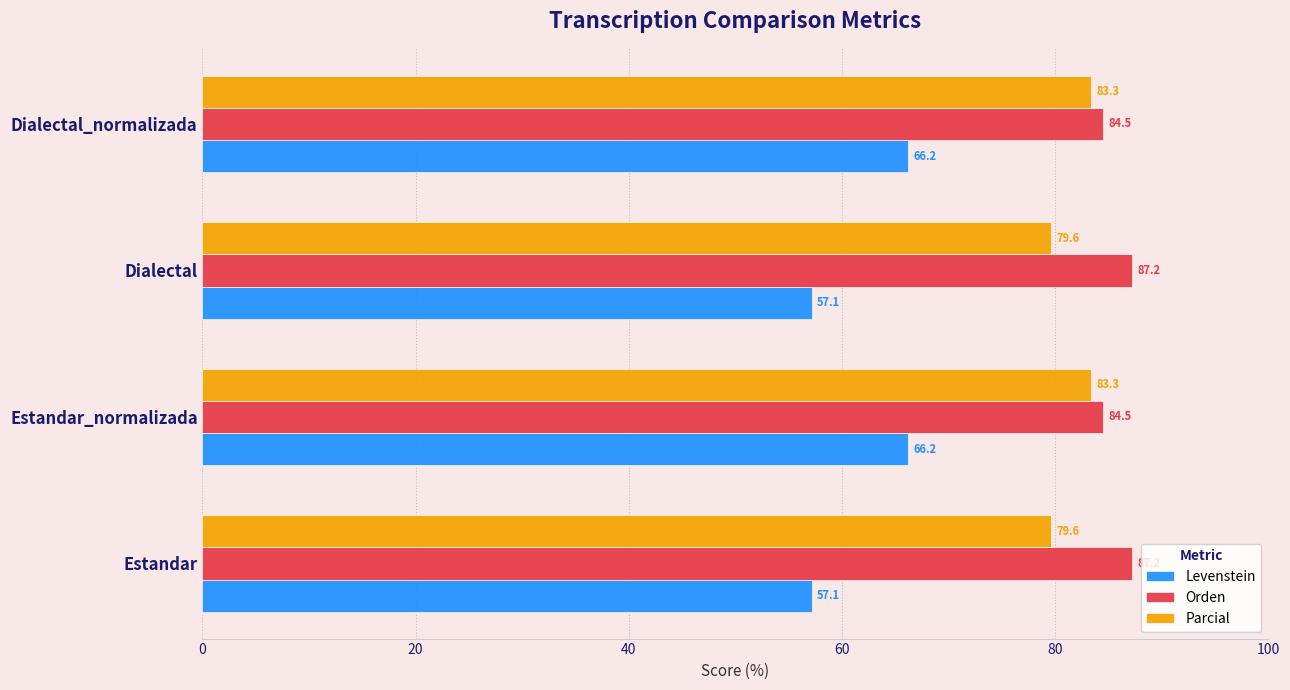

What is the approximate value of Parcial at Estandar?

79.6